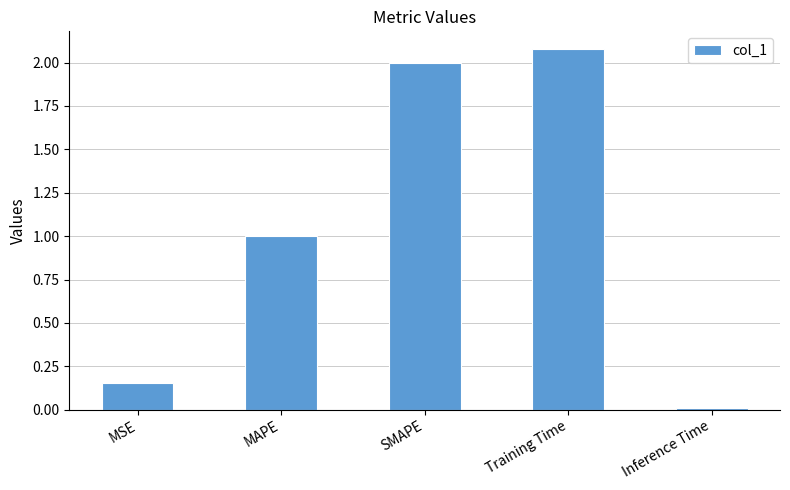

What is the label of the 1st bar from the right?

Inference Time